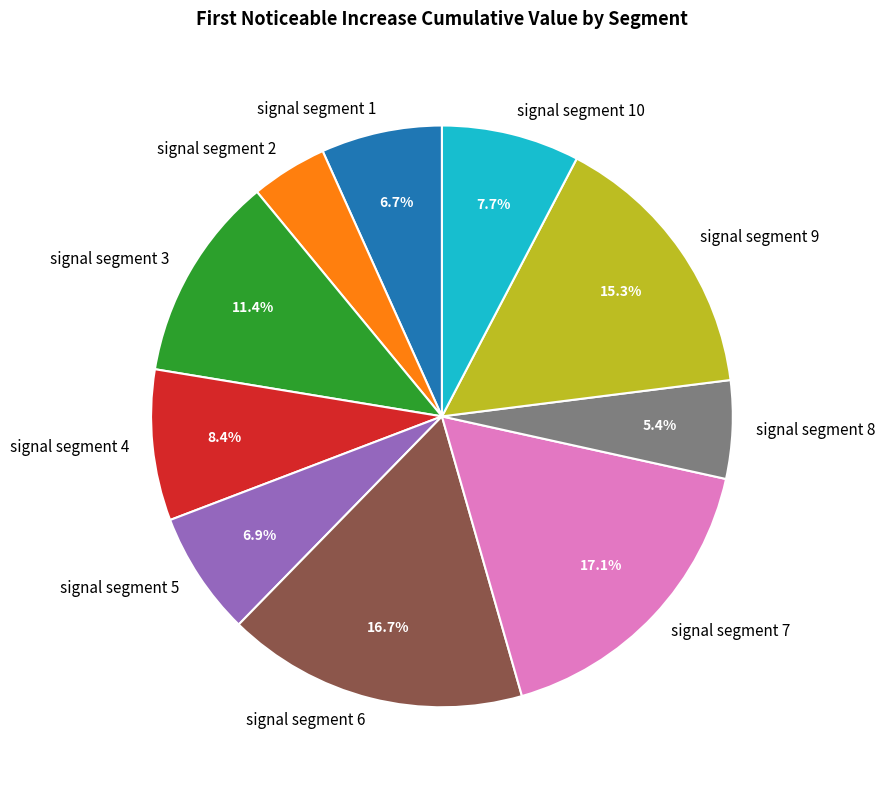

What percentage is the signal segment 5 slice, to the nearest percent?

7%